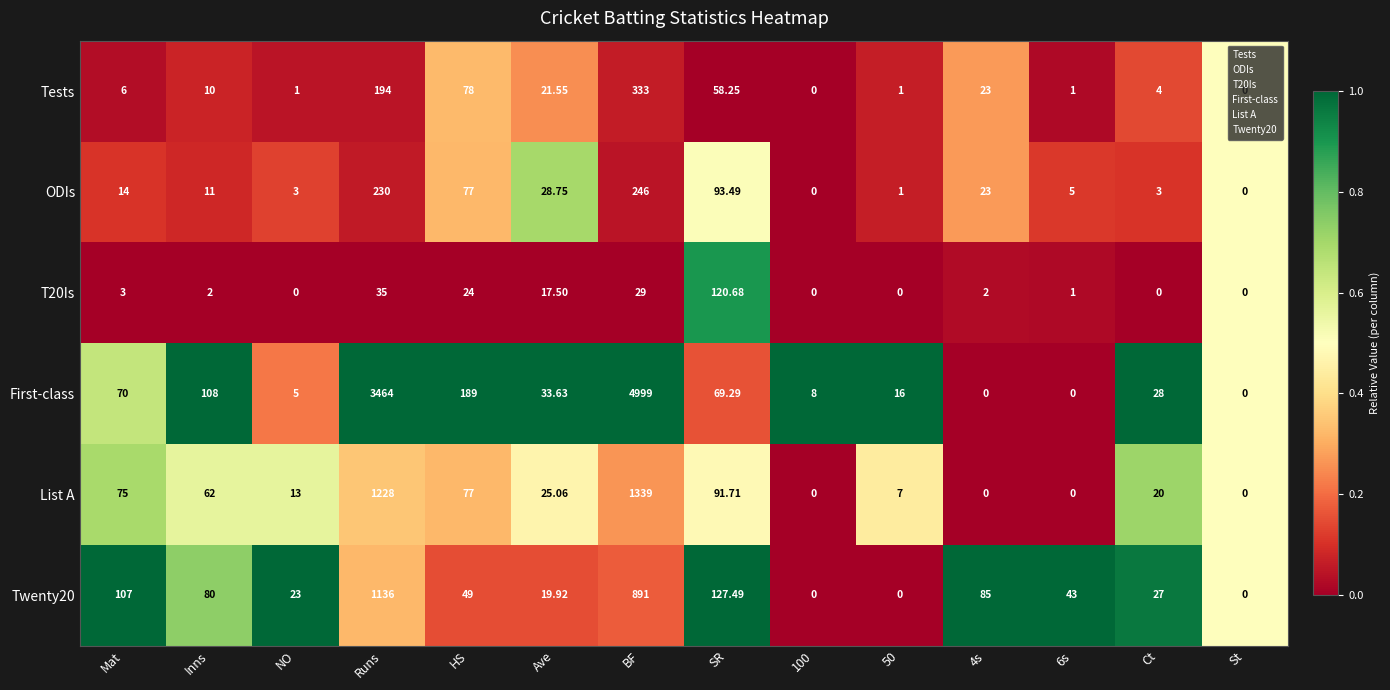

Which series has the largest total across all categories?

First-class